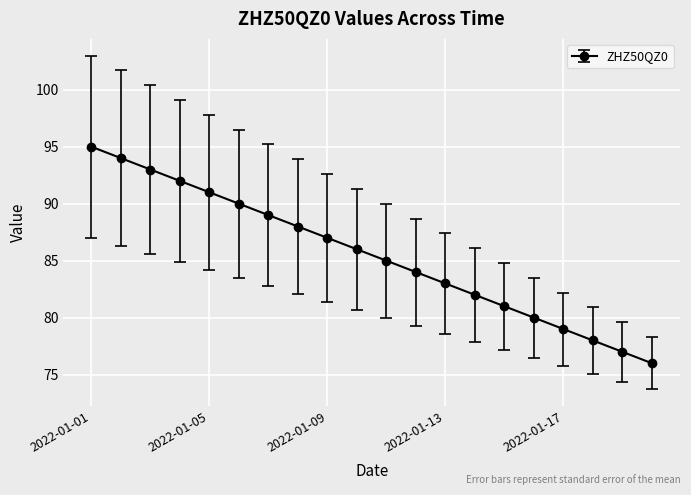

What is the value of the 3rd point from the left?

93